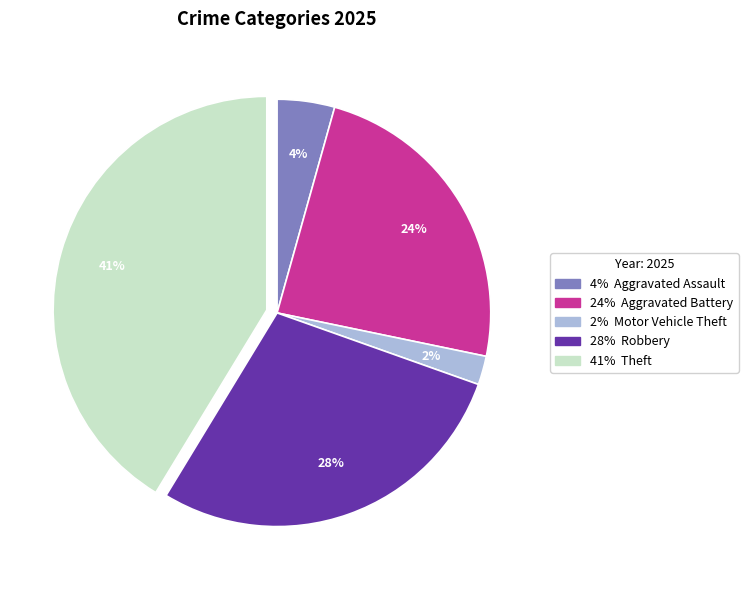

Is there a majority slice in this chart?

No